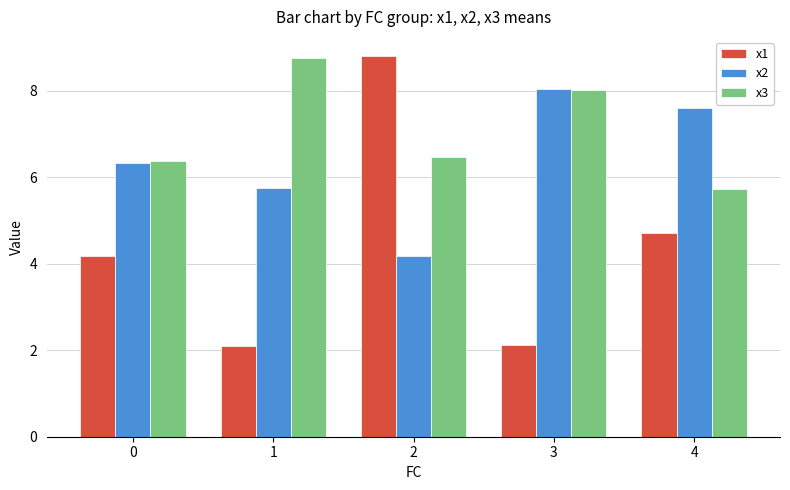

Is the value of x3 at 3 greater than the value of x1 at 0?

Yes